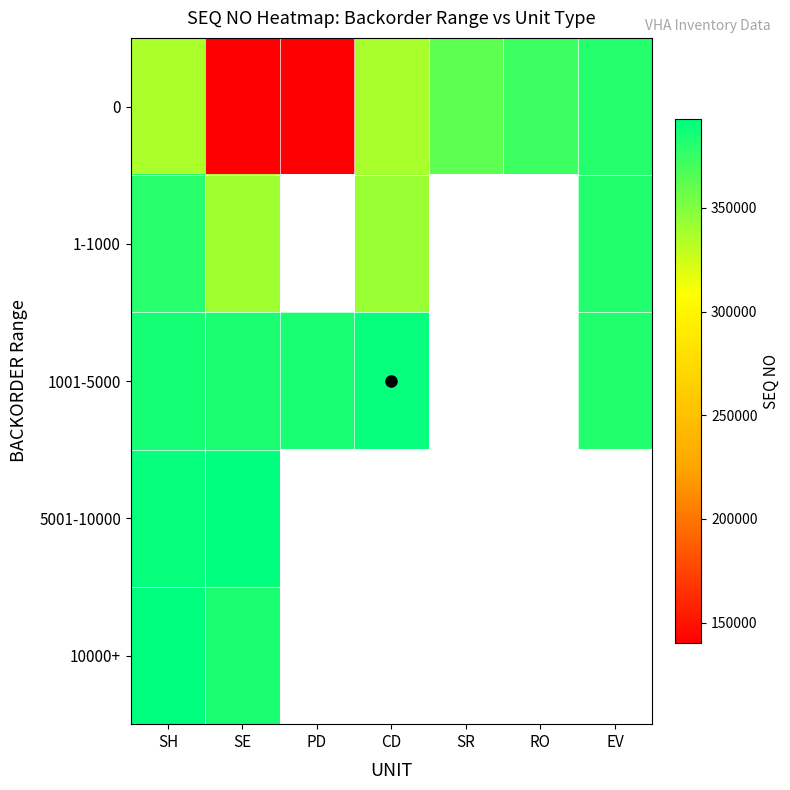

At how many categories does at least one series exceed 269709?

7